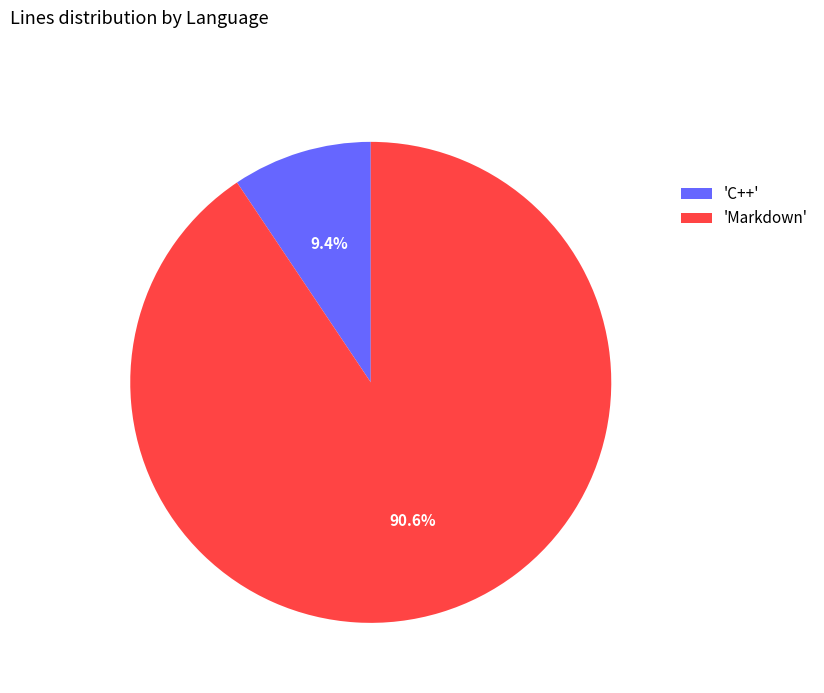

Between 'Markdown' and 'C++', which is larger?

'Markdown'